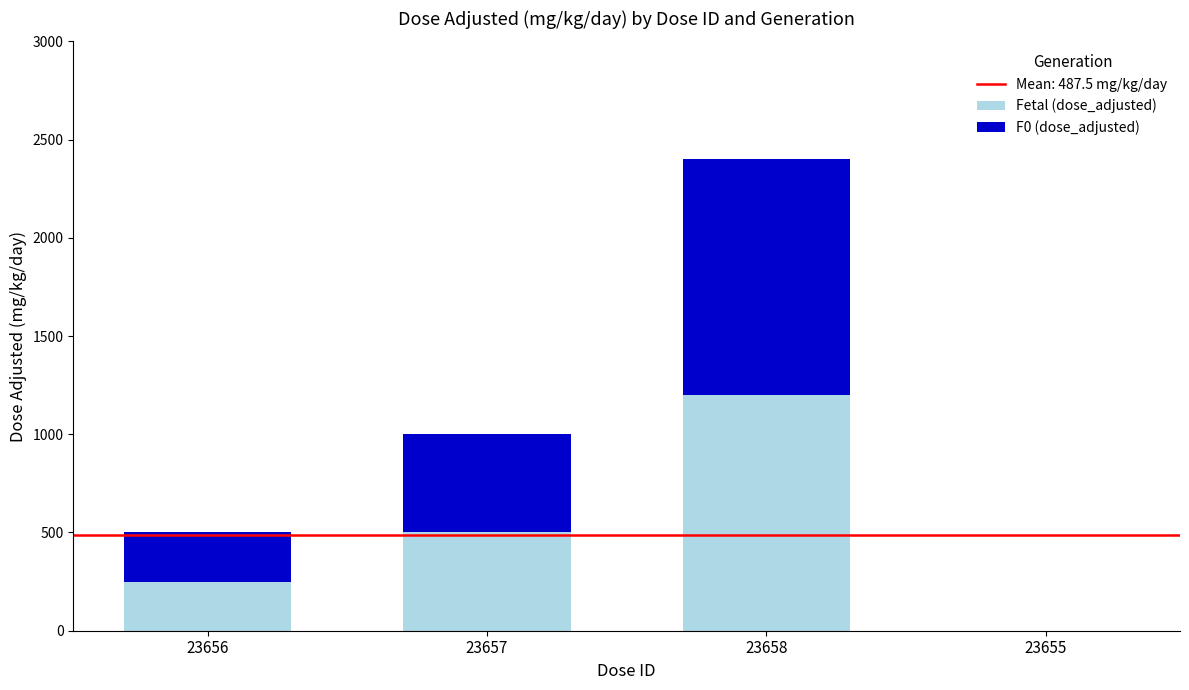

Where is Fetal (dose_adjusted) nearest to the value 600?

23657